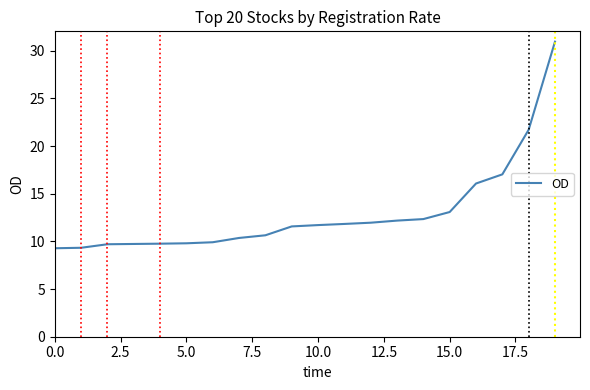

How many series are shown in this chart?

1